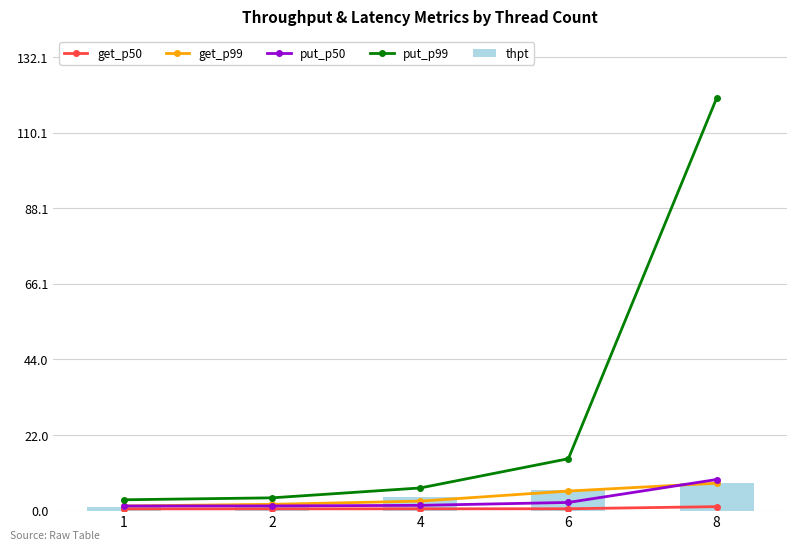

Which category has the highest value across all series?

8